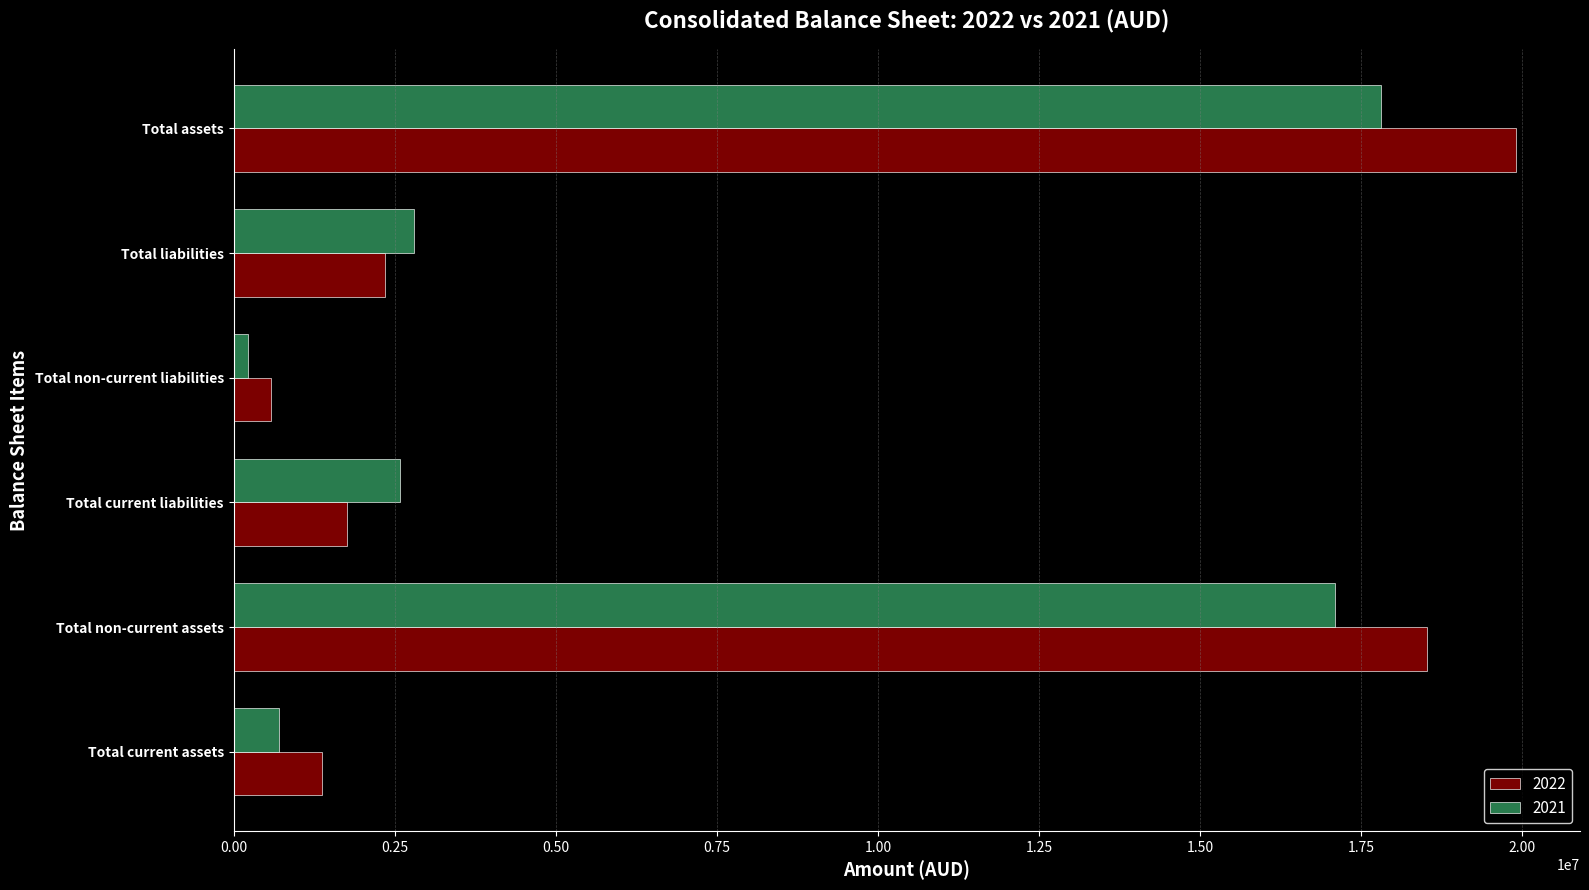

The 2021 series shows 706344 at Total current assets. True or false?

True